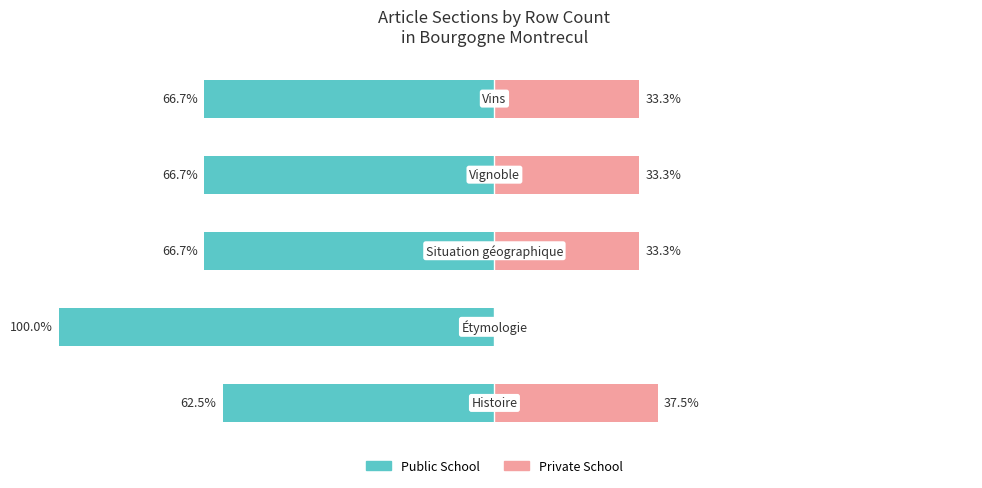

What is the difference between the maximum and minimum values in the Public School series?

37.5